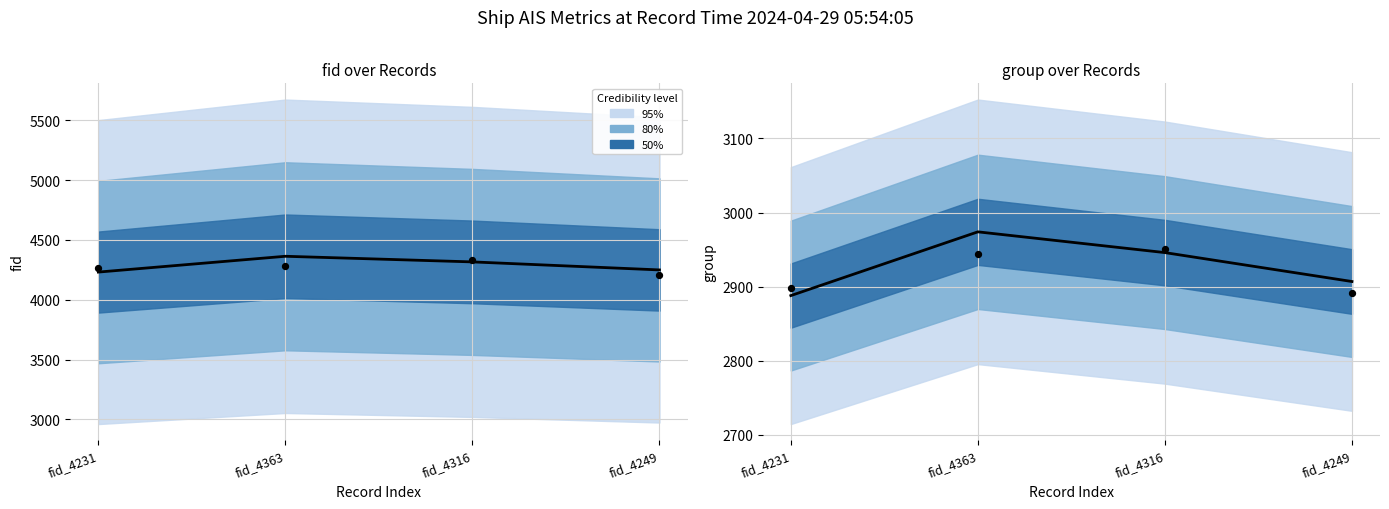

What is the total value across all series at fid_4231?

14278